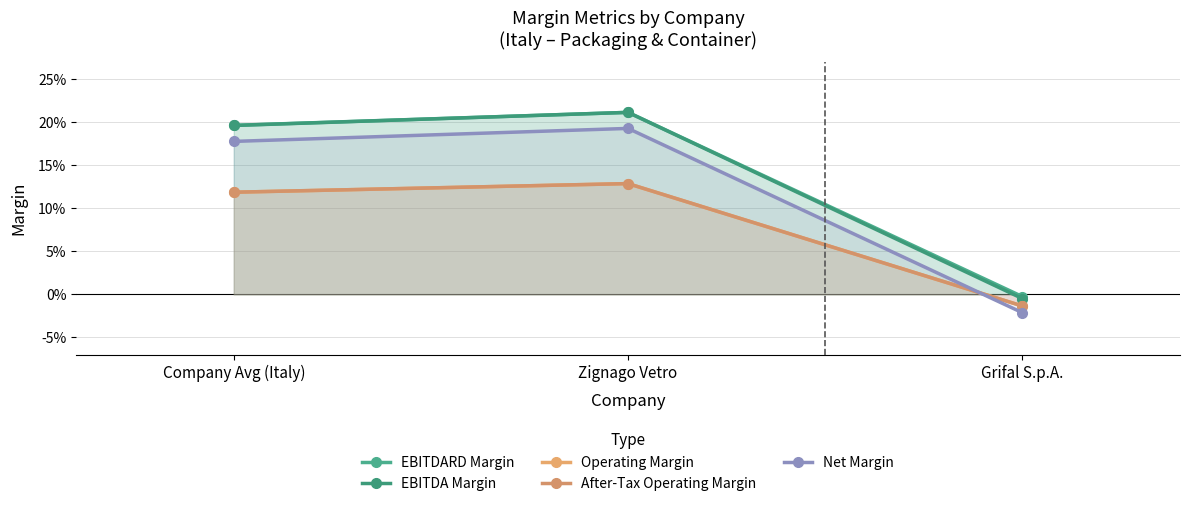

What is the spread (max minus min) of values at Company Avg (Italy)?

0.1